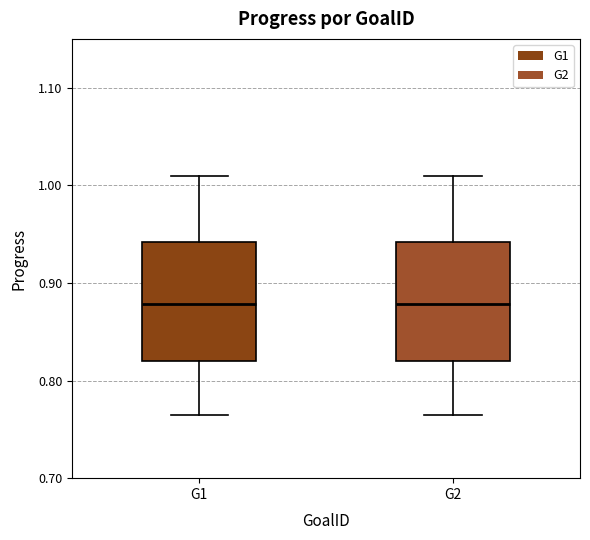

Where does the median line of the box for G2 sit on the y-axis? The values are not printed on the chart, so give them approximately, as read against the axis.

0.88